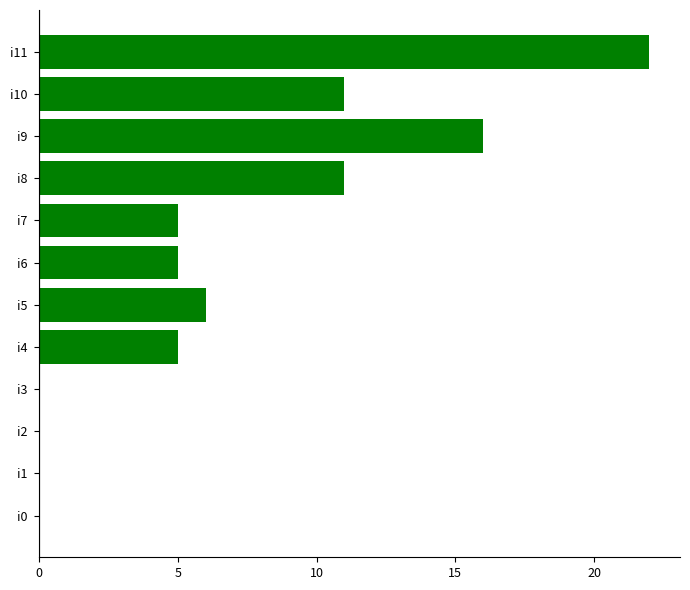

How many categories are shown in the chart?

12